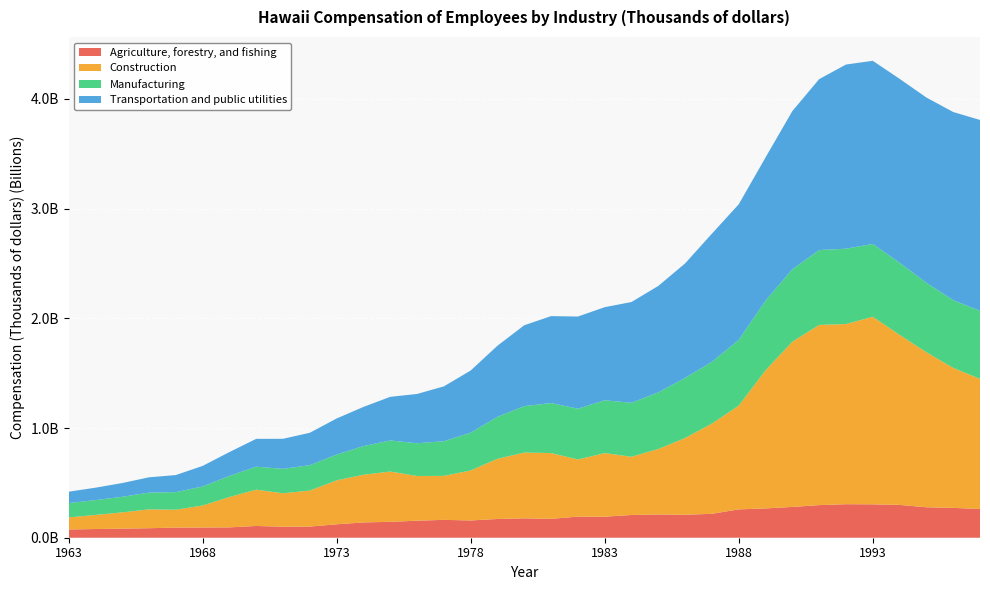

Reading left to right, what are all the values shown in this chart?

Agriculture, forestry, and fishing: 74897	79220	82711	86578	92289	92914	94222	107146	100073	101587	122355	139350	144807	155135	162833	157350	170734	176532	172074	192365	191633	207127	211884	209234	217961	258316	267049	280683	297254	305532	304342	299137	277429	272172	261730
Construction: 110172	128504	148324	172128	162891	200816	276846	330813	305103	328268	400453	434749	458441	407608	400732	455582	548632	599763	599661	520934	579763	531028	596954	699676	822721	945410	1259011	1505945	1642559	1642335	1709461	1550411	1413403	1276010	1186154
Manufacturing: 130689	135029	141996	152290	160479	172834	192581	209603	222699	231342	235263	261151	283393	298403	316018	344391	383030	423353	456003	462591	481612	491836	516597	548253	562837	599296	634952	660682	682665	686905	664261	657225	633357	618280	620213
Transportation and public utilities: 103637	113190	125294	139619	155521	187747	216935	253675	273904	295447	328872	356925	397720	449414	499992	566704	647888	737280	792332	840466	848454	918751	969964	1043500	1168396	1236367	1305525	1441823	1558042	1678737	1669552	1676743	1688759	1714448	1740303